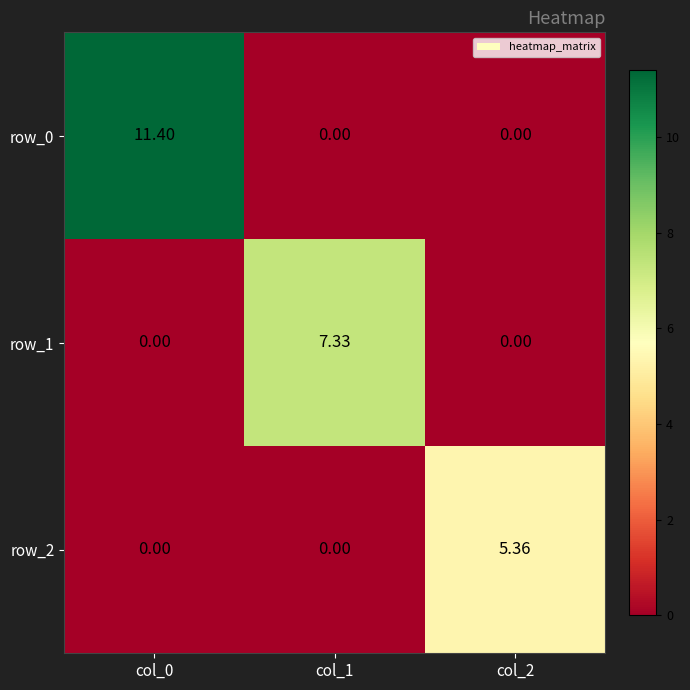

Which category has the lowest value in the row_2 series?

col_0